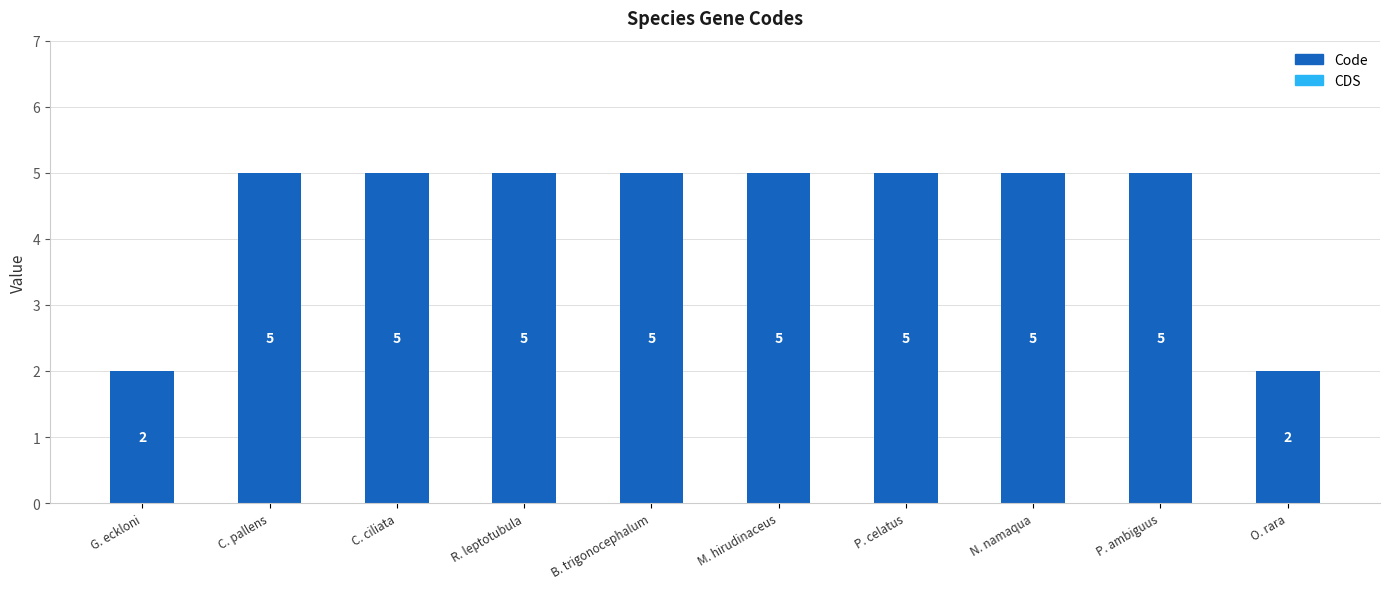

What is the label of the 6th bar from the right?

B. trigonocephalum